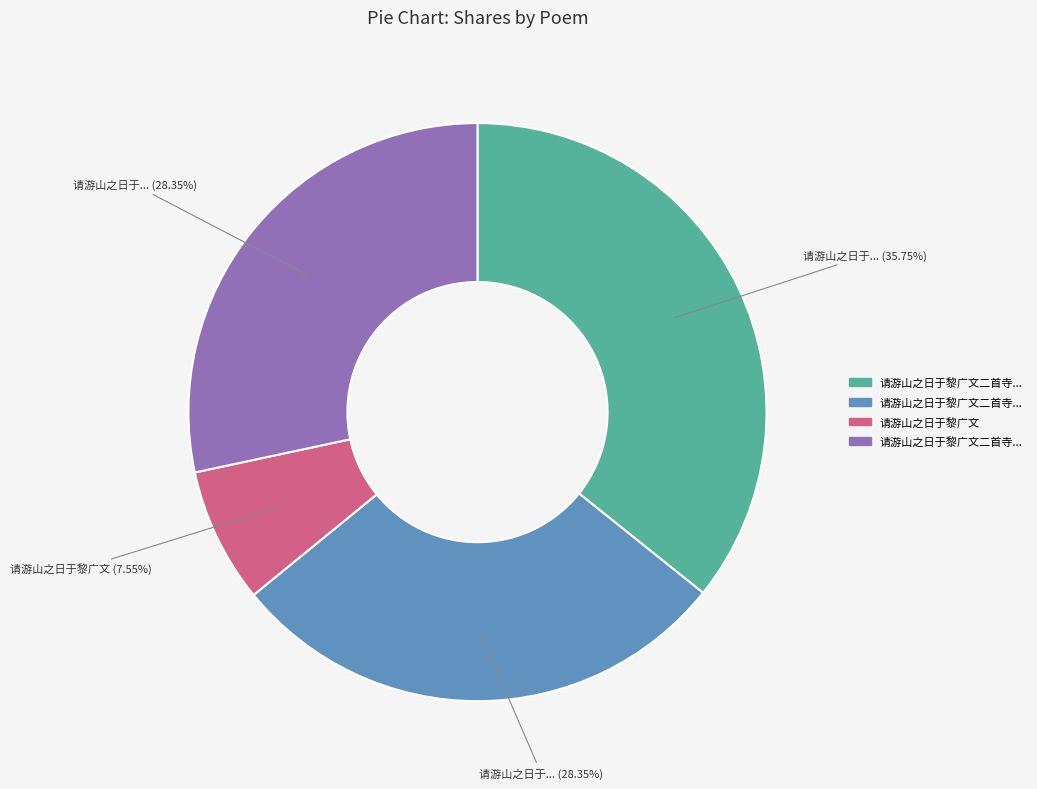

To the nearest percent, what is the difference between the largest and smallest slice percentages?

28%